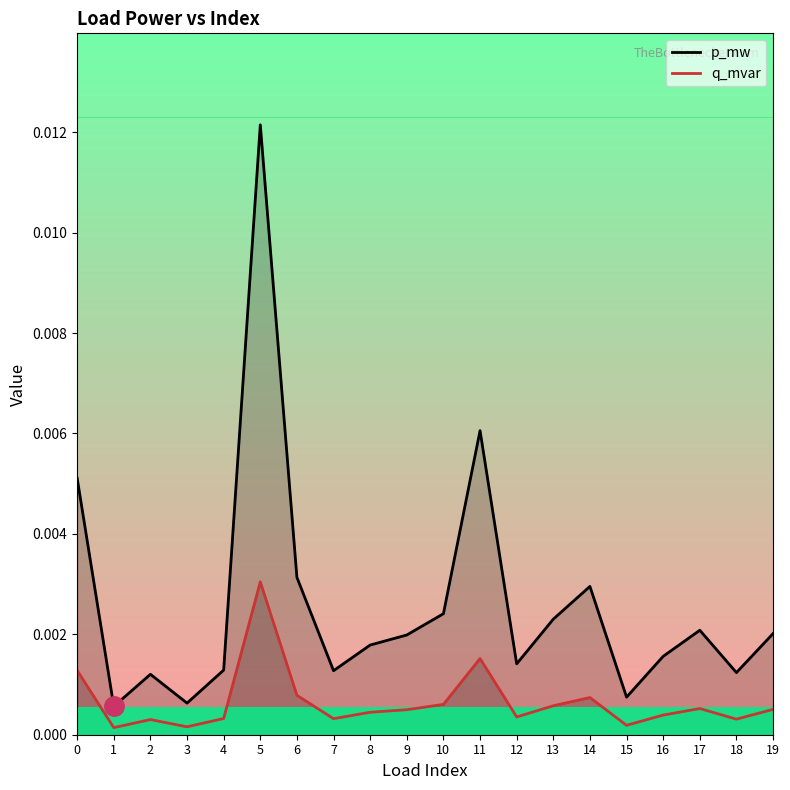

Which has a higher value, 19 or 15?

19